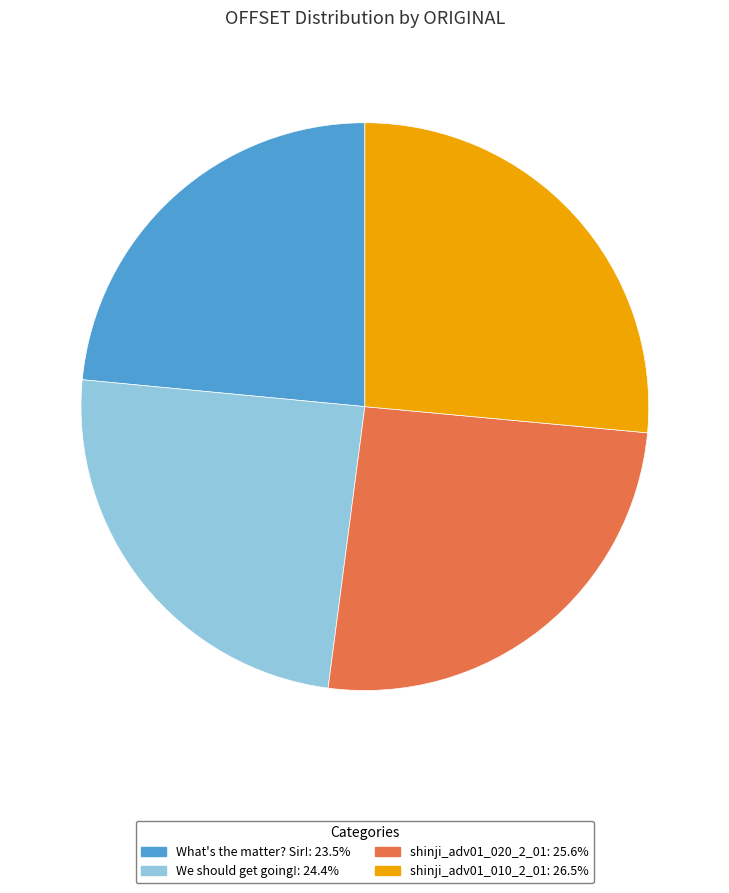

Rank the categories by value from lowest to highest.

What's the matter? Sir!, We should get going!, shinji_adv01_020_2_01, shinji_adv01_010_2_01